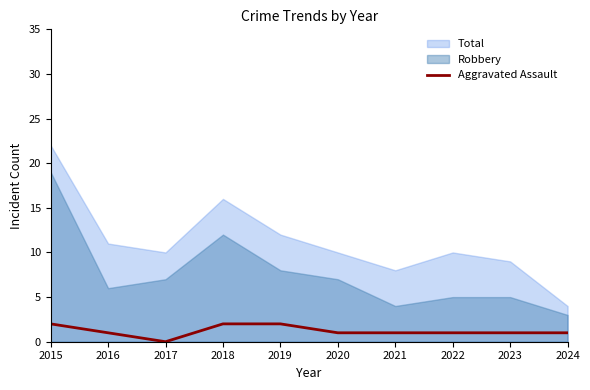

List the labels in order of value, smallest first.

2017, 2016, 2020, 2021, 2022, 2023, 2024, 2015, 2018, 2019